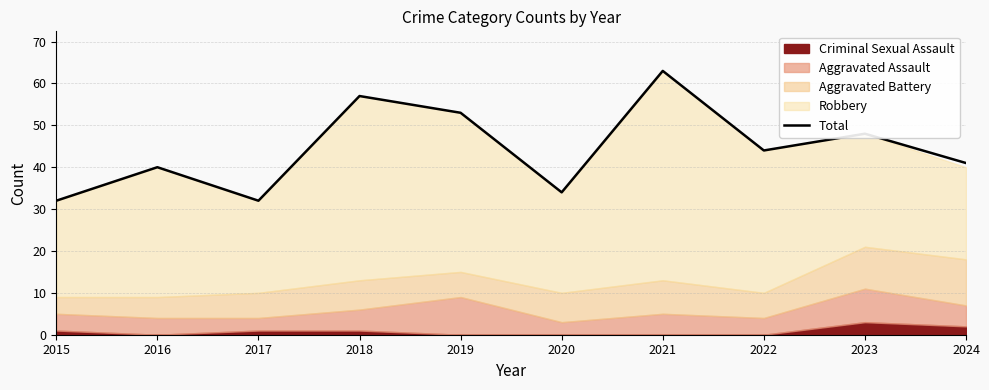

What is the value of the 1st point from the left?

32